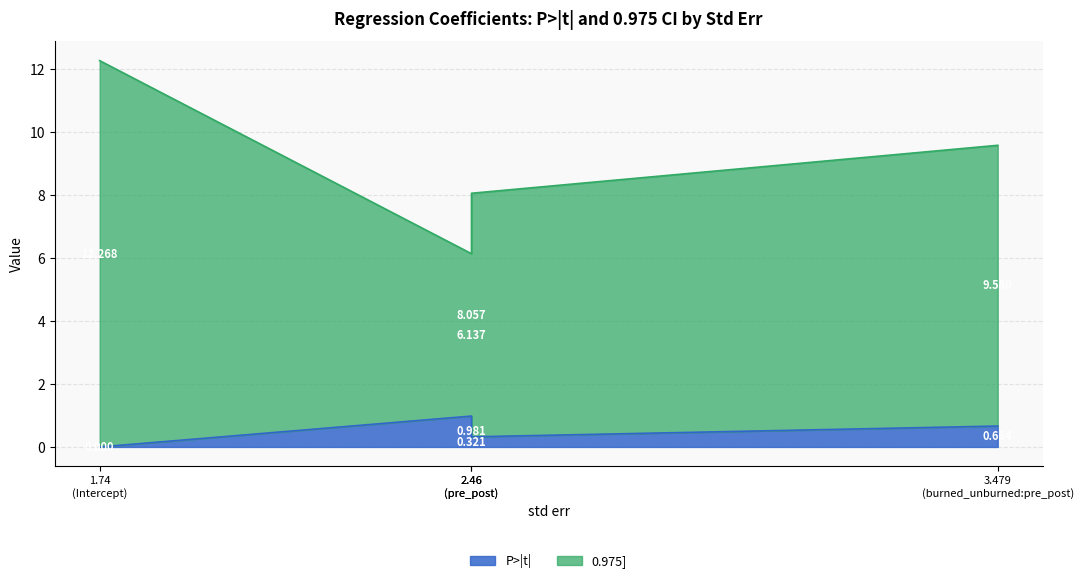

What is the highest value of the 0.975] series?

12.3